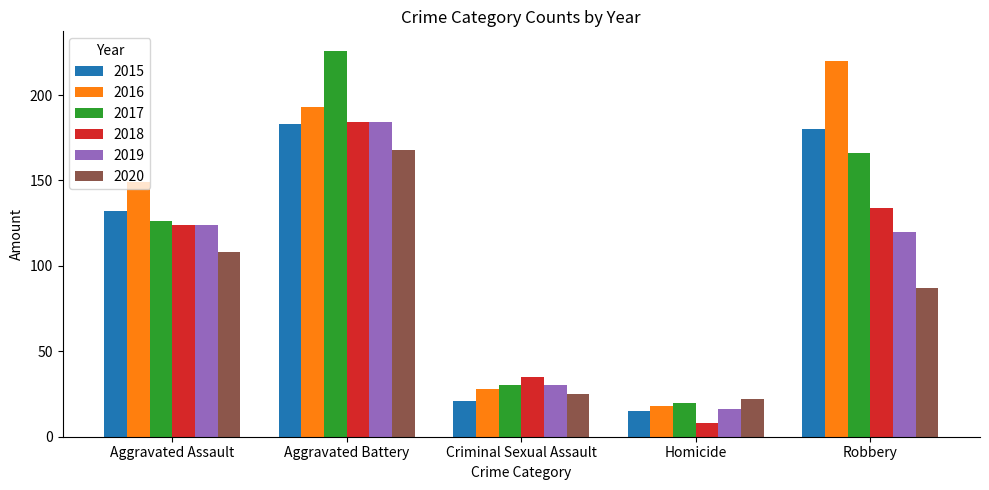

Reading left to right, list all the values displayed in this chart.

2015: Aggravated Assault=132	Aggravated Battery=183	Criminal Sexual Assault=21	Homicide=15	Robbery=180
2016: Aggravated Assault=149	Aggravated Battery=193	Criminal Sexual Assault=28	Homicide=18	Robbery=220
2017: Aggravated Assault=126	Aggravated Battery=226	Criminal Sexual Assault=30	Homicide=20	Robbery=166
2018: Aggravated Assault=124	Aggravated Battery=184	Criminal Sexual Assault=35	Homicide=8	Robbery=134
2019: Aggravated Assault=124	Aggravated Battery=184	Criminal Sexual Assault=30	Homicide=16	Robbery=120
2020: Aggravated Assault=108	Aggravated Battery=168	Criminal Sexual Assault=25	Homicide=22	Robbery=87